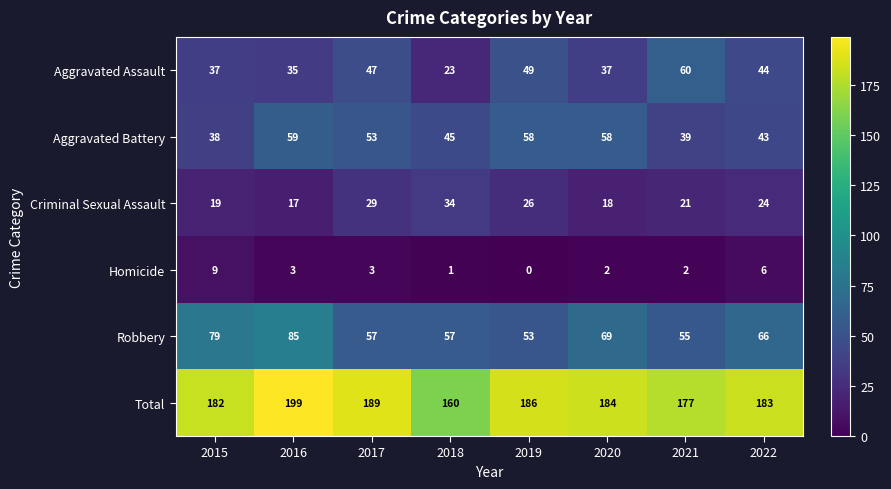

The value of Homicide at 2021 is 3. True or false?

False